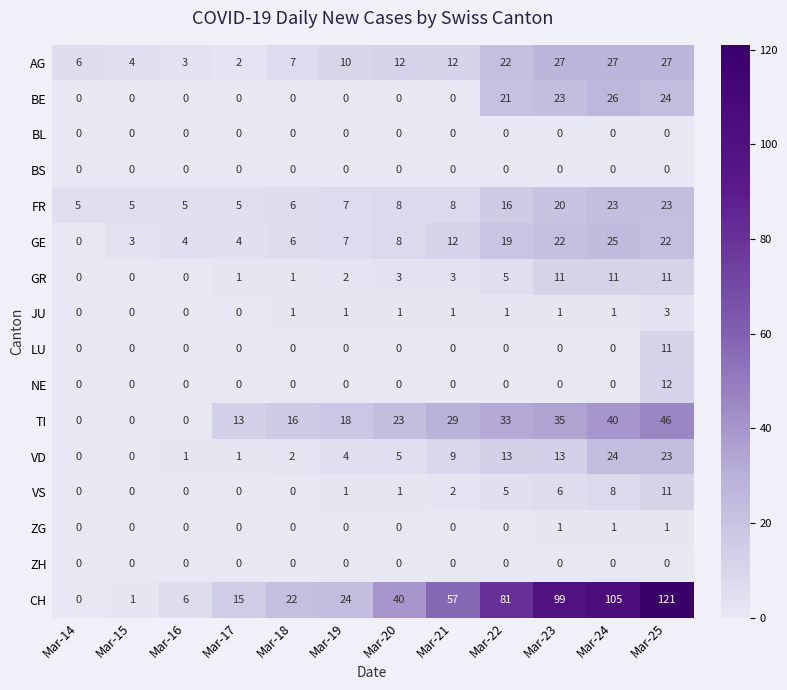

What is the average value of the FR series?

11